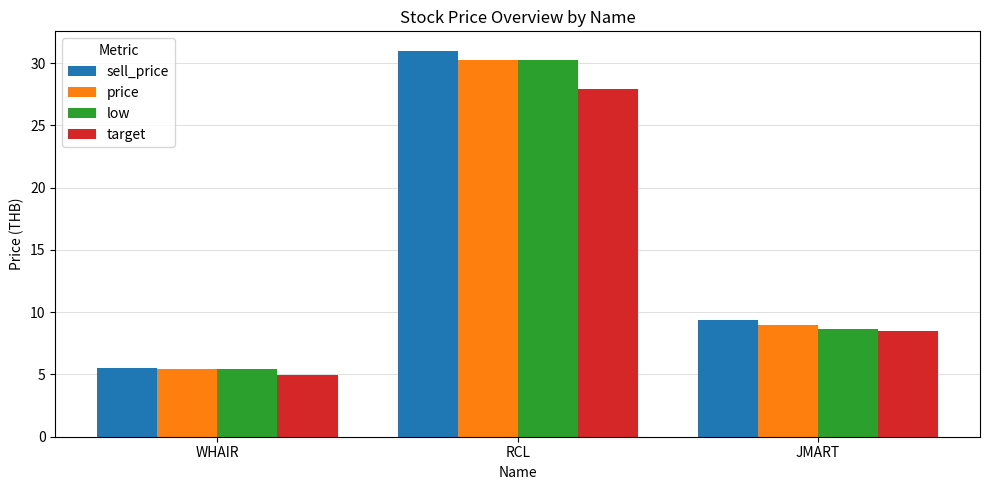

What is the value of the target bar at the 2nd from the left?

27.9